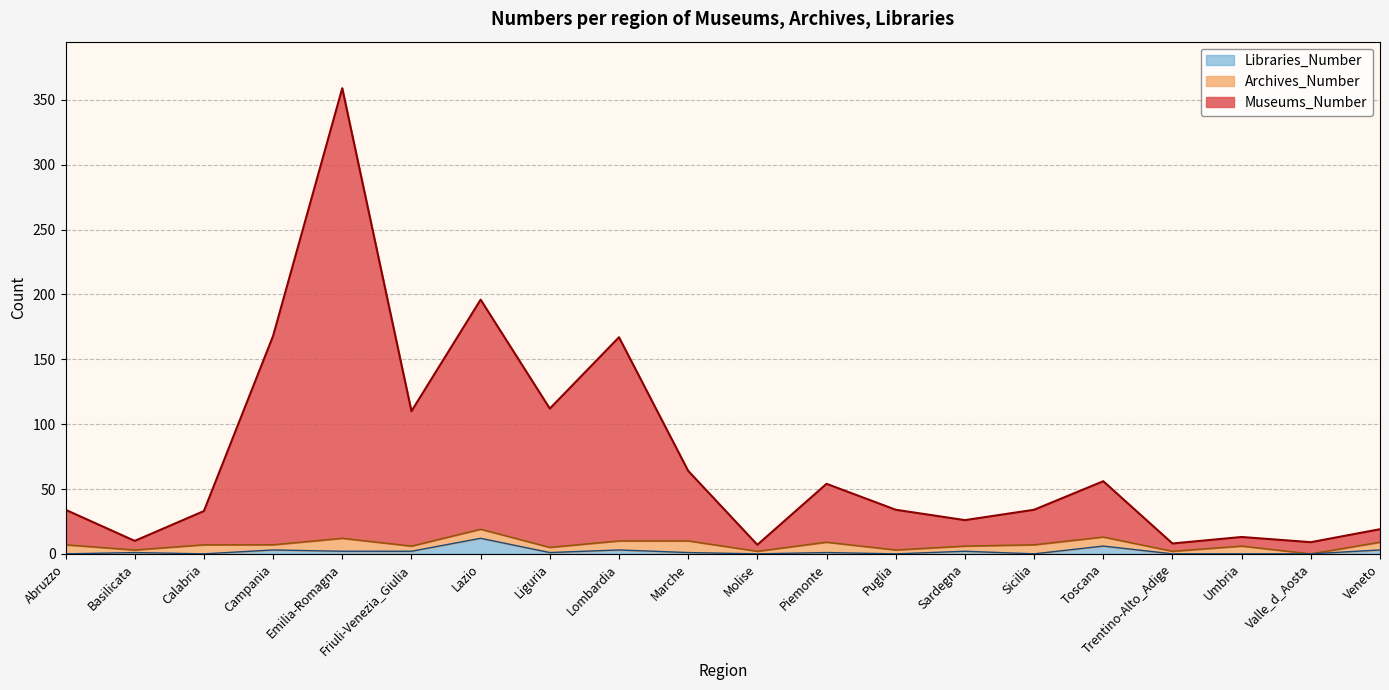

The value of Libraries_Number at Emilia-Romagna is 2. True or false?

True